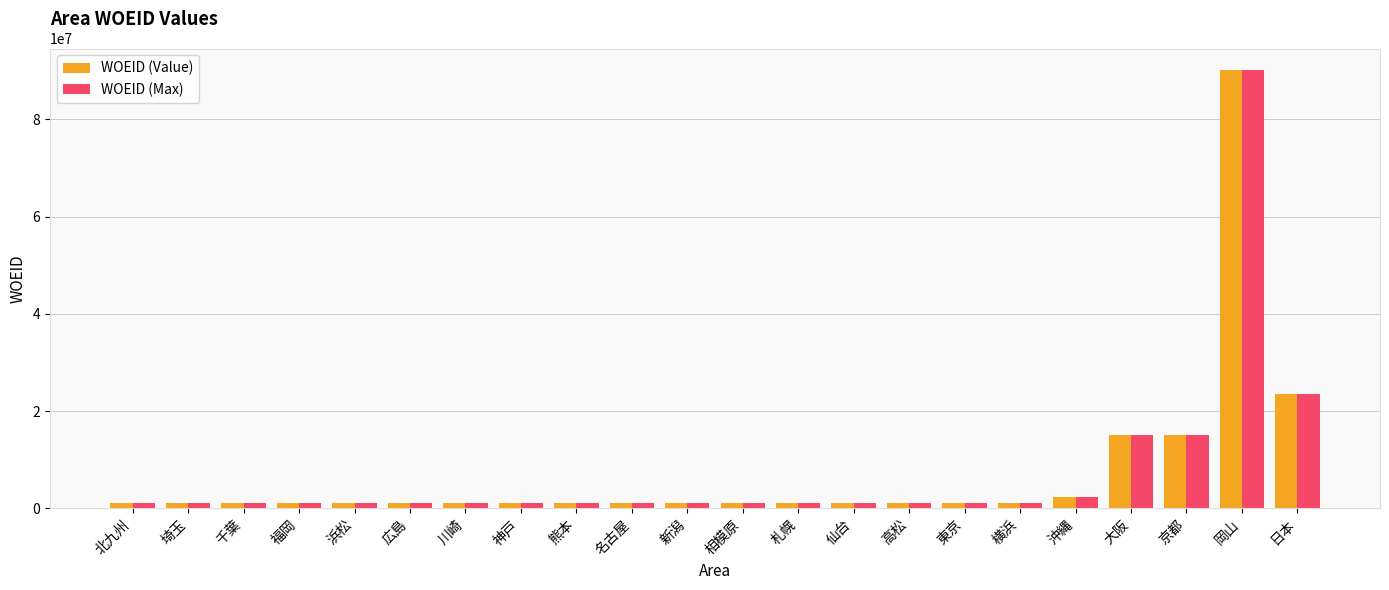

At which category is the sum across all series the highest?

岡山